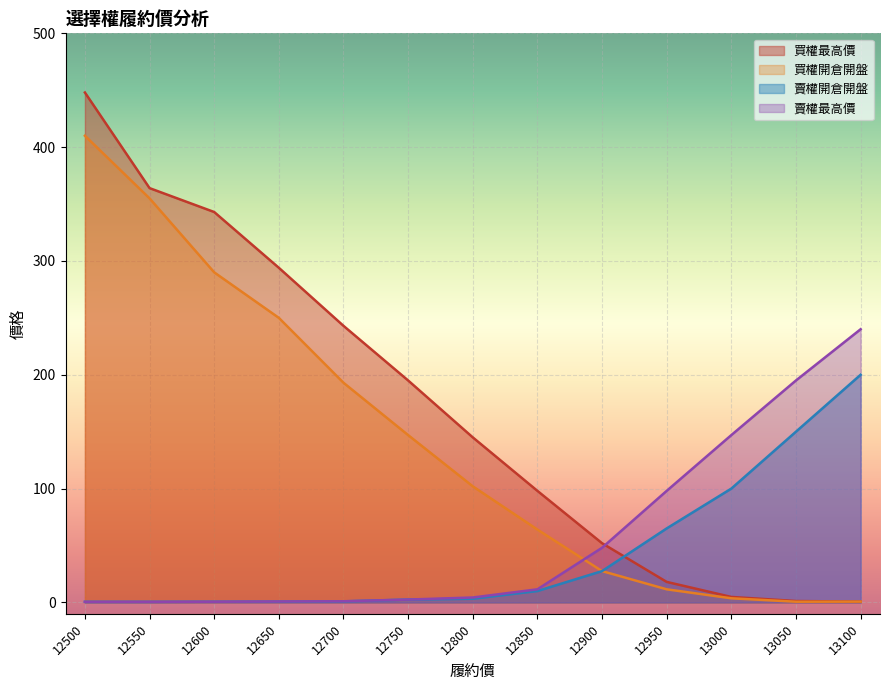

Does the chart display data point markers on the line(s)?

No